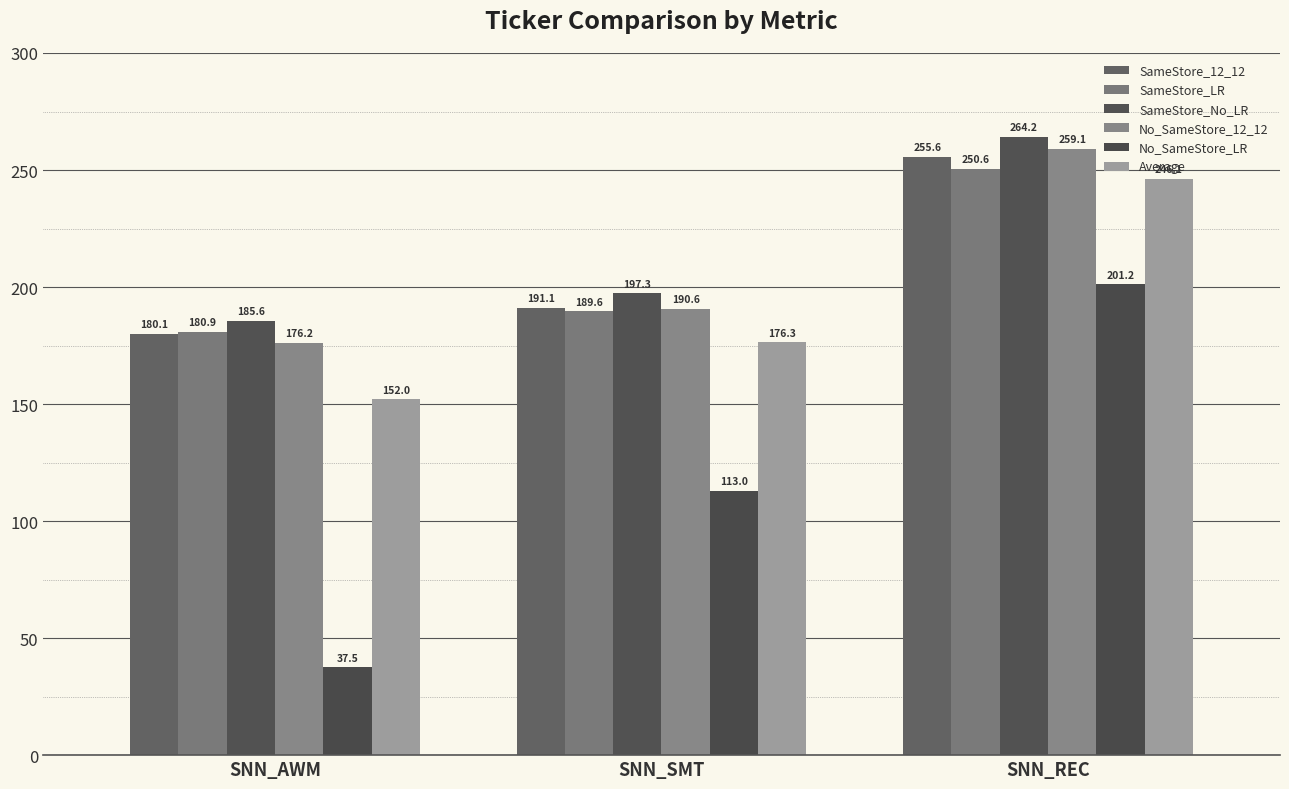

Which label corresponds to the smallest value in the chart?

SNN_AWM